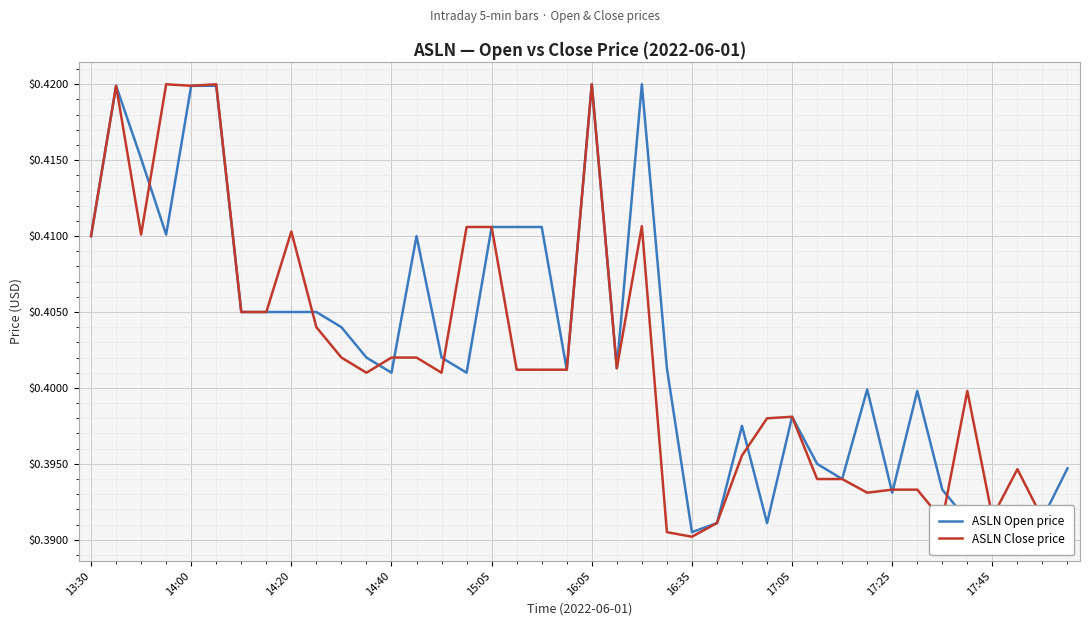

At 35, list the series in order from largest to smallest.

ASLN Close price, ASLN Open price